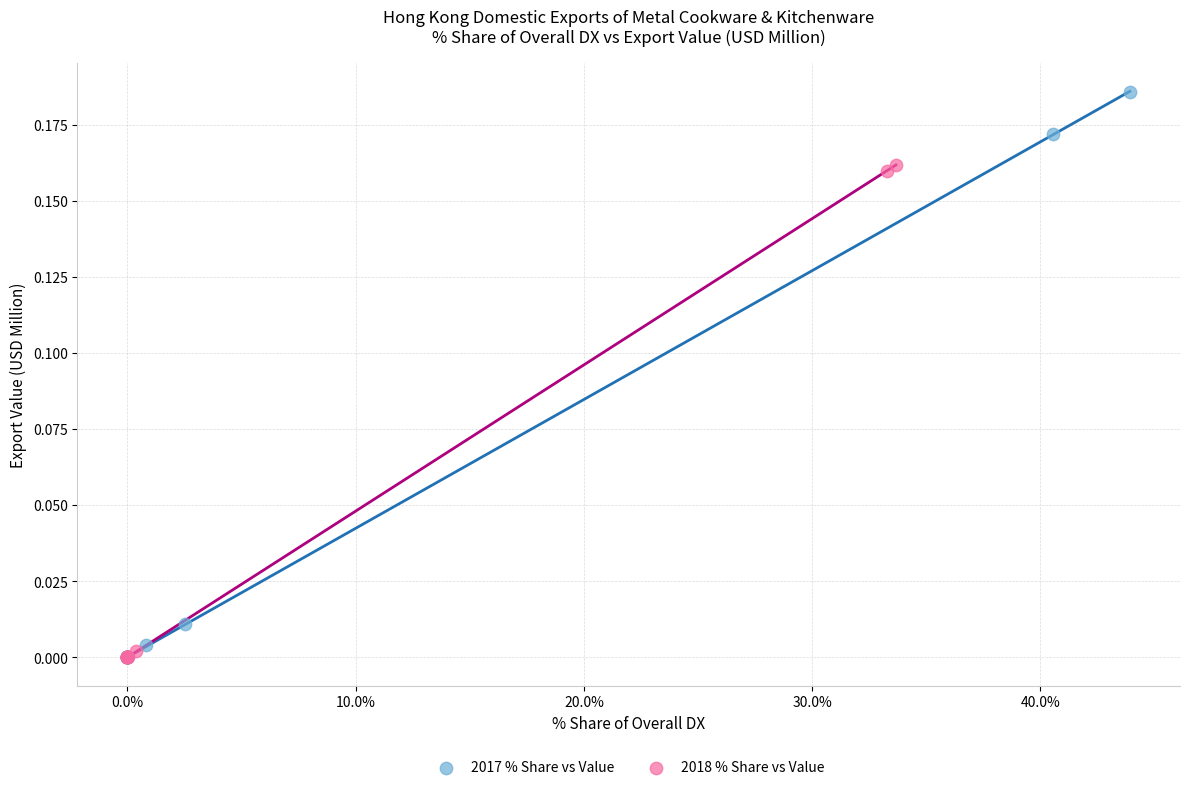

Which series reaches the maximum Y coordinate?

2017 % Share vs Value